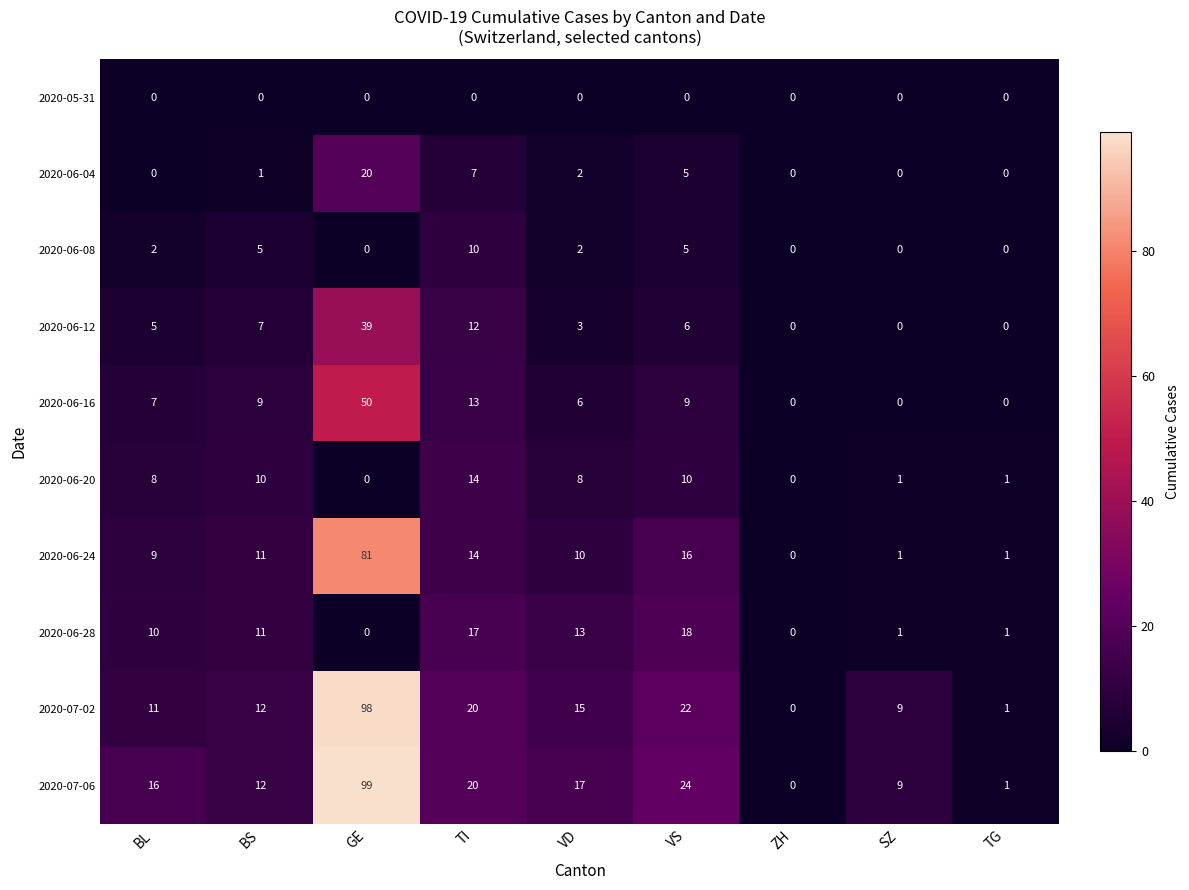

Which series changed the most between GE and TI?

2020-07-06